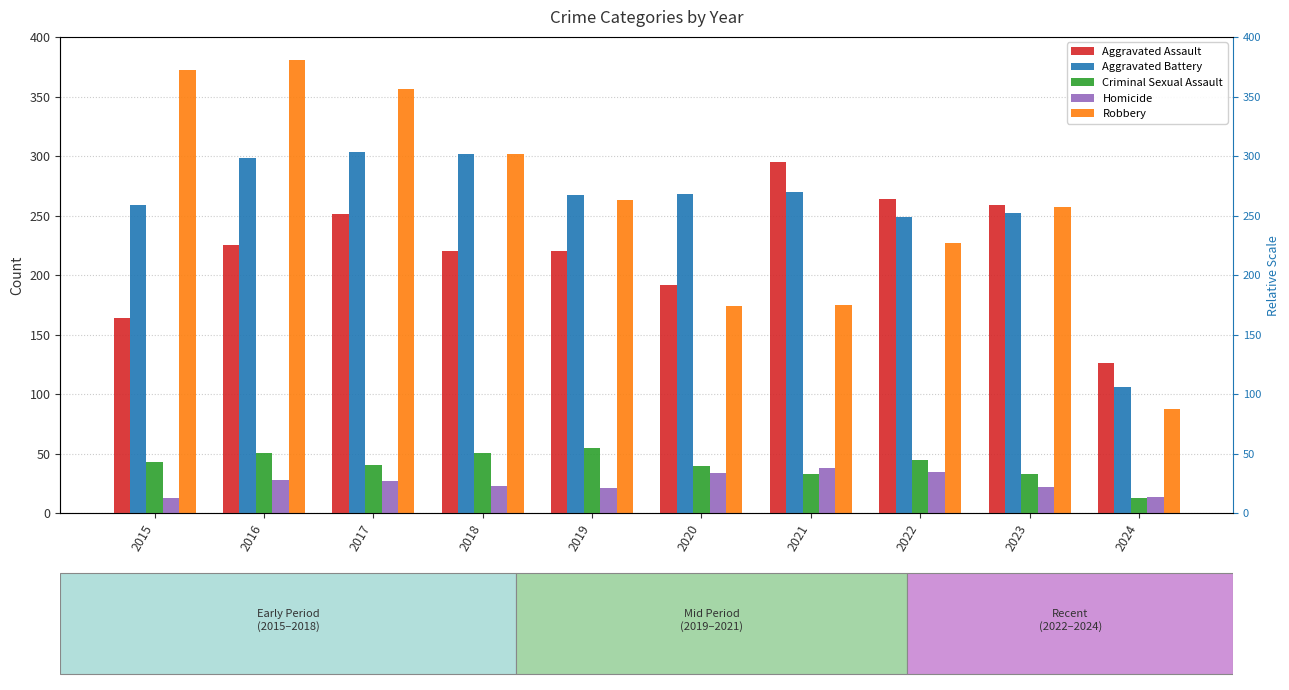

Which series has the largest total across all categories?

Robbery